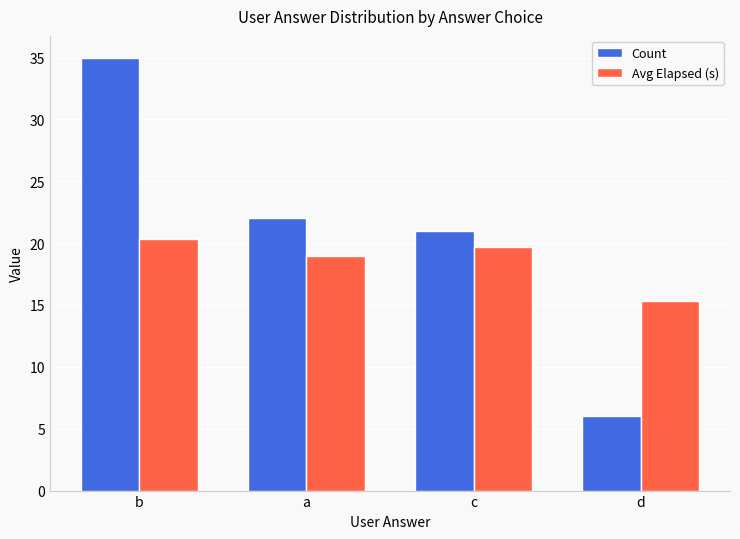

How many distinct data groups are displayed?

2